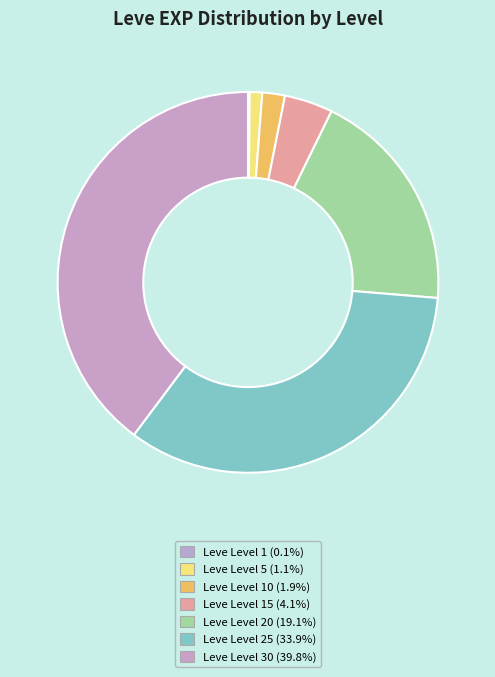

What is the largest slice in the pie chart?

Leve Level 30